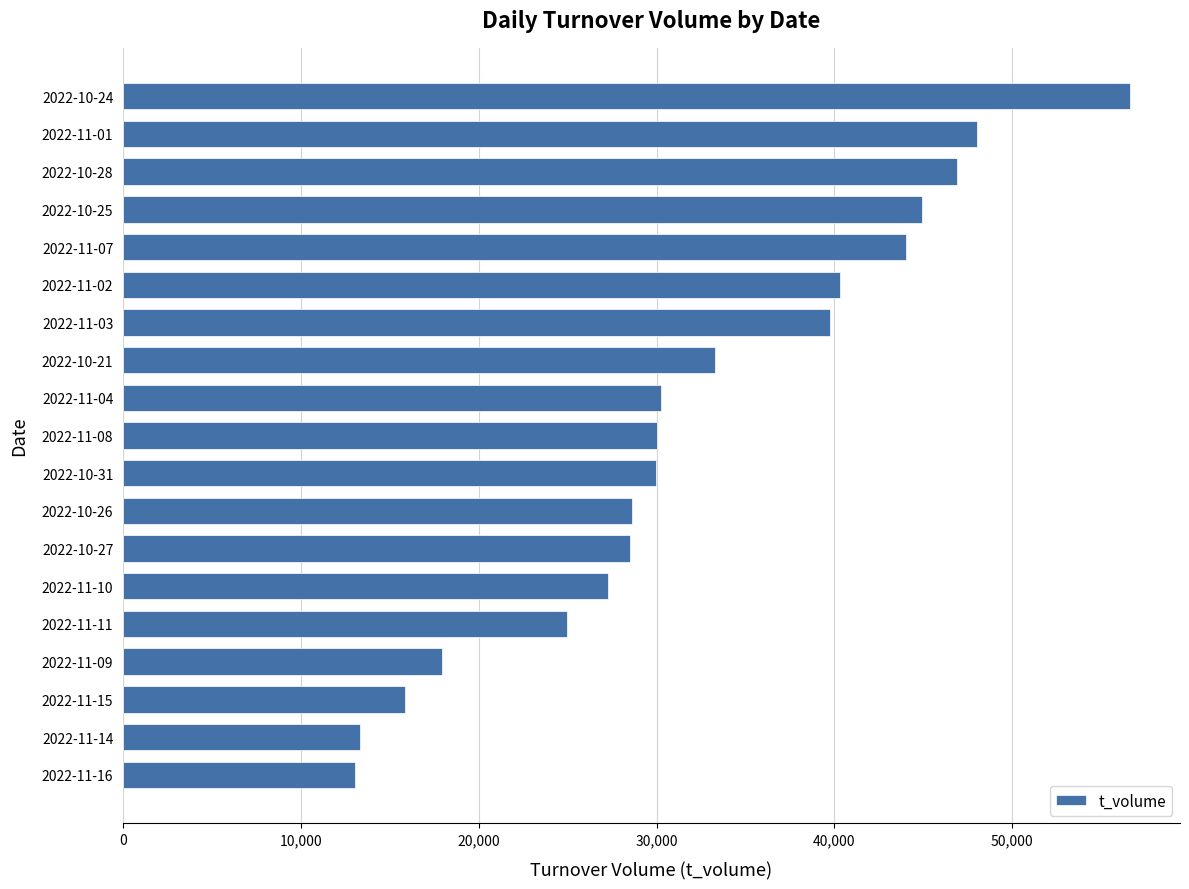

Is it true that the value at 2022-11-11 is 37370?

False